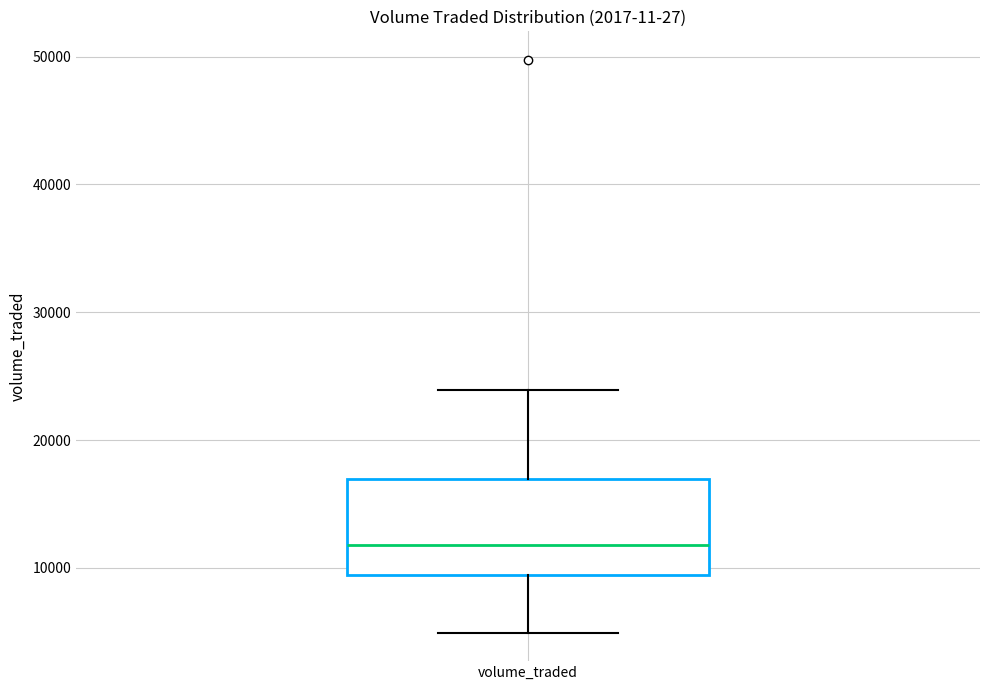

Read this box plot against the y-axis: the position of the median line, the range covered by the box, and the ends of both whiskers. The values are not printed on the chart, so give them approximately, as read against the axis.

median 12000, box 9000 to 17000, whiskers 5000 to 24000